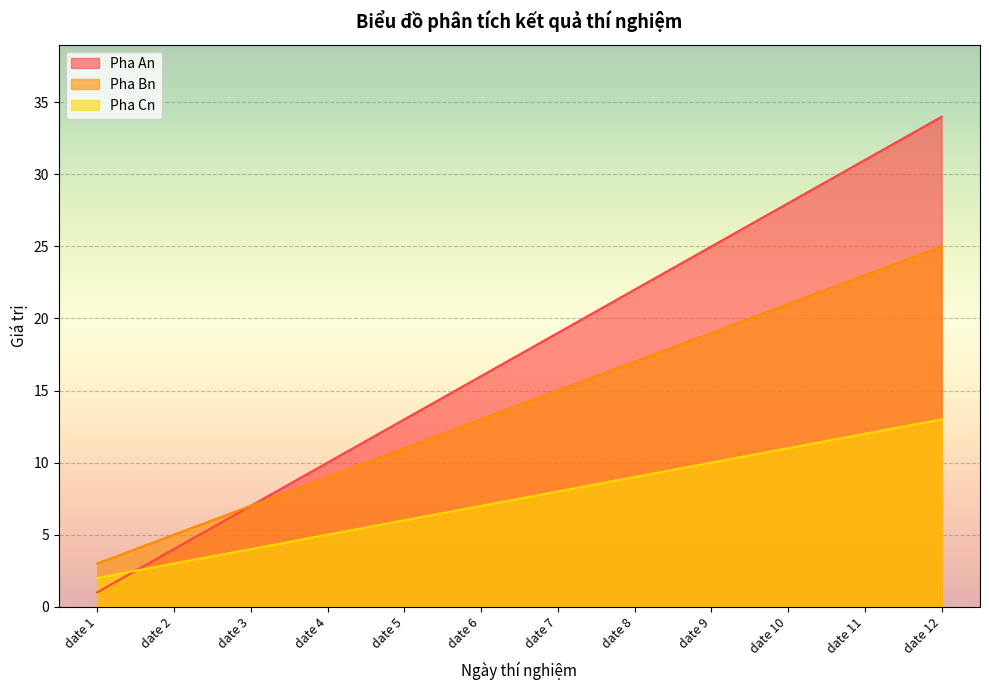

List the labels in order of Pha Bn value, largest first.

date 12, date 11, date 10, date 9, date 8, date 7, date 6, date 5, date 4, date 3, date 2, date 1